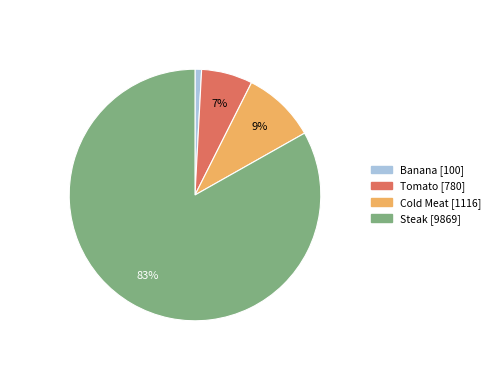

What percentage is the Cold Meat slice, to the nearest percent?

9%